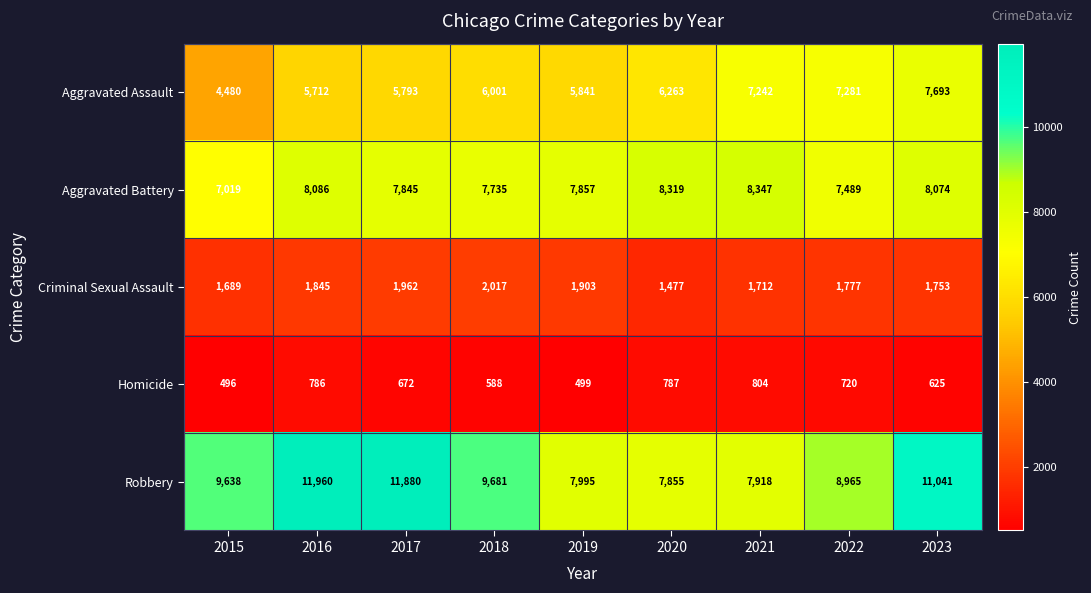

At which category is the sum across all series the highest?

2023